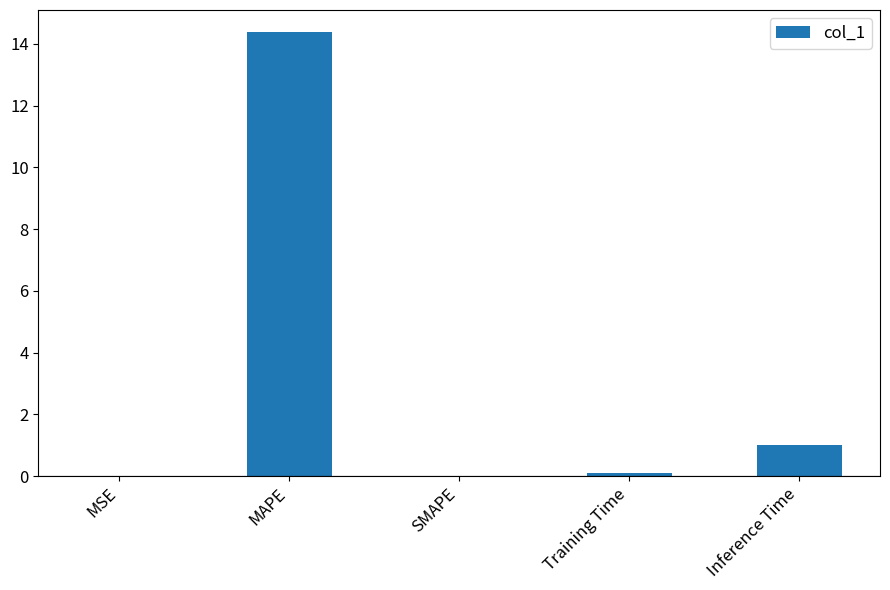

True or false: the data shows 7.4 at SMAPE.

False